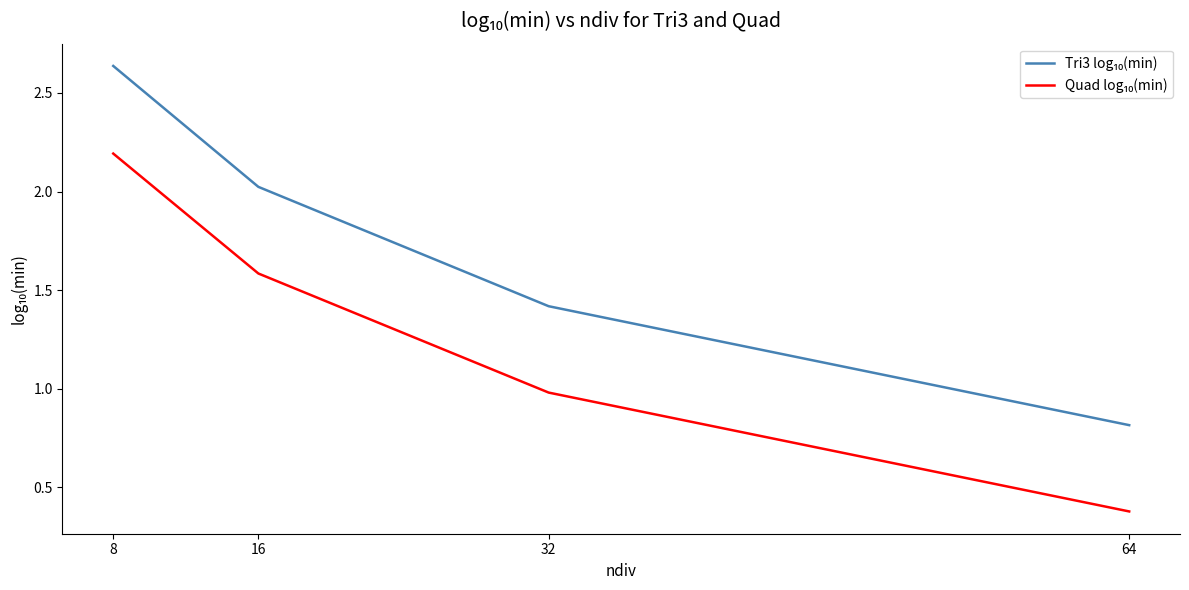

Which label corresponds to the smallest value in the chart?

64